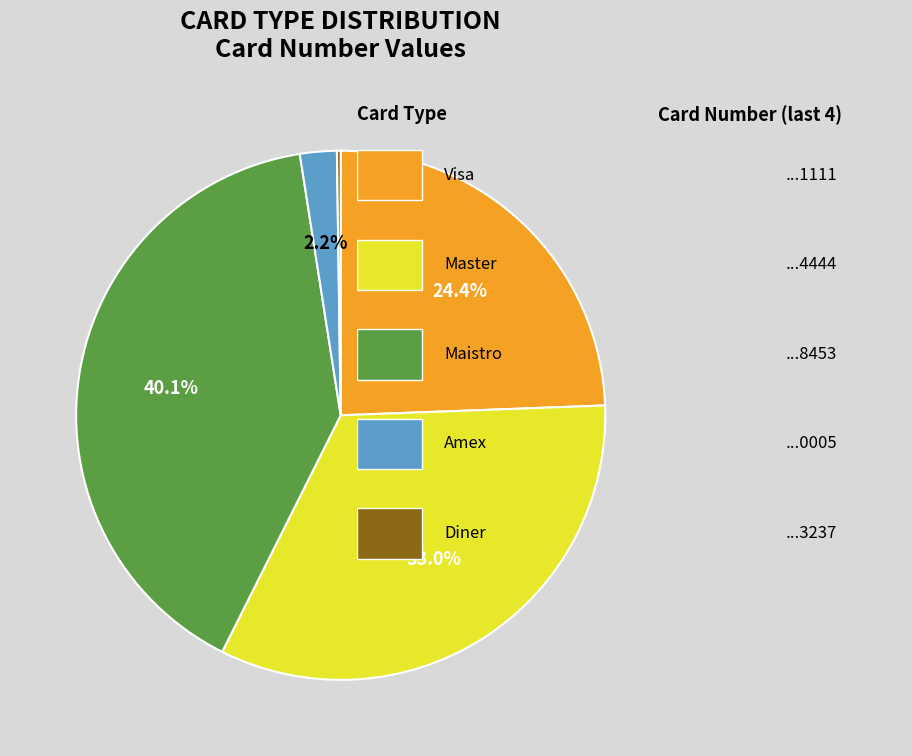

To the nearest percent, what is the average slice percentage?

20%